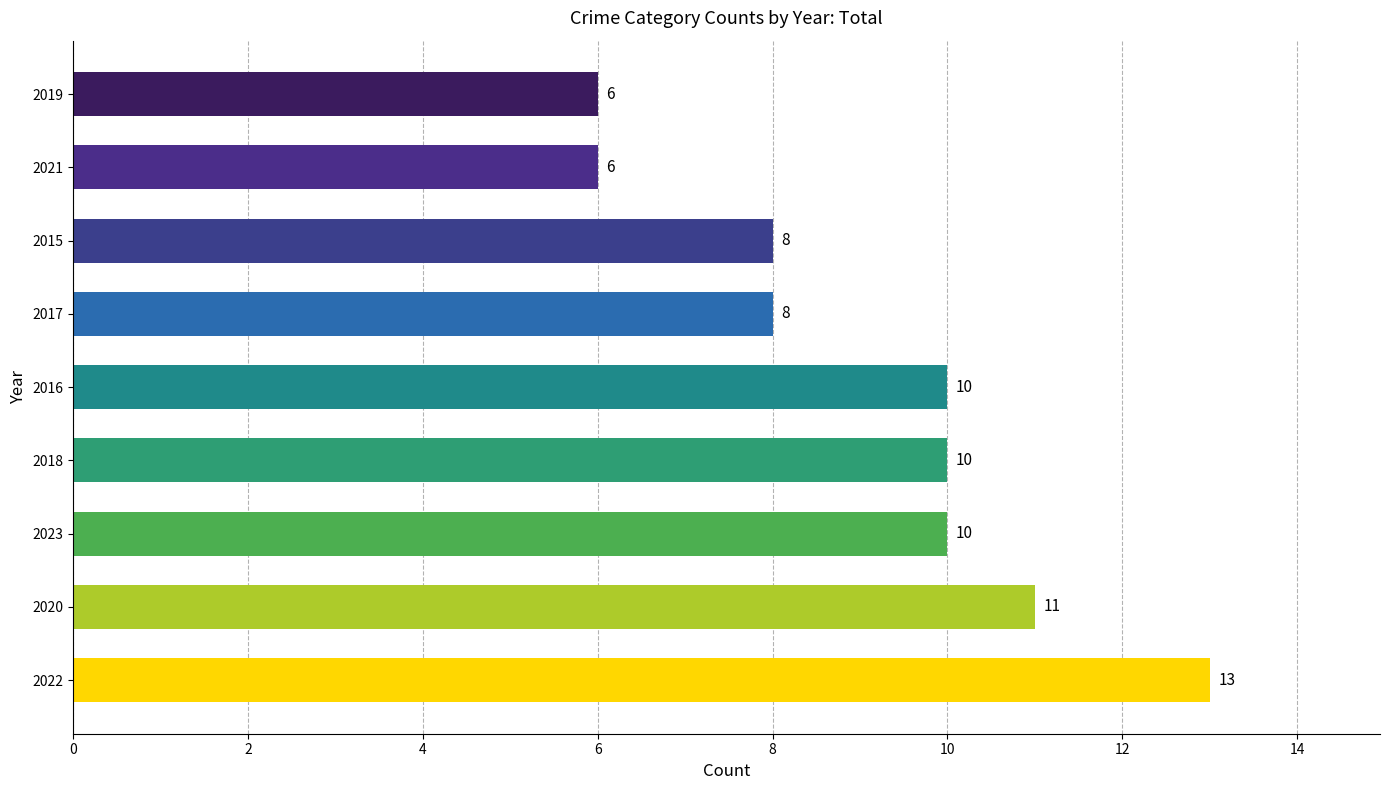

How many data points are less than 10?

4